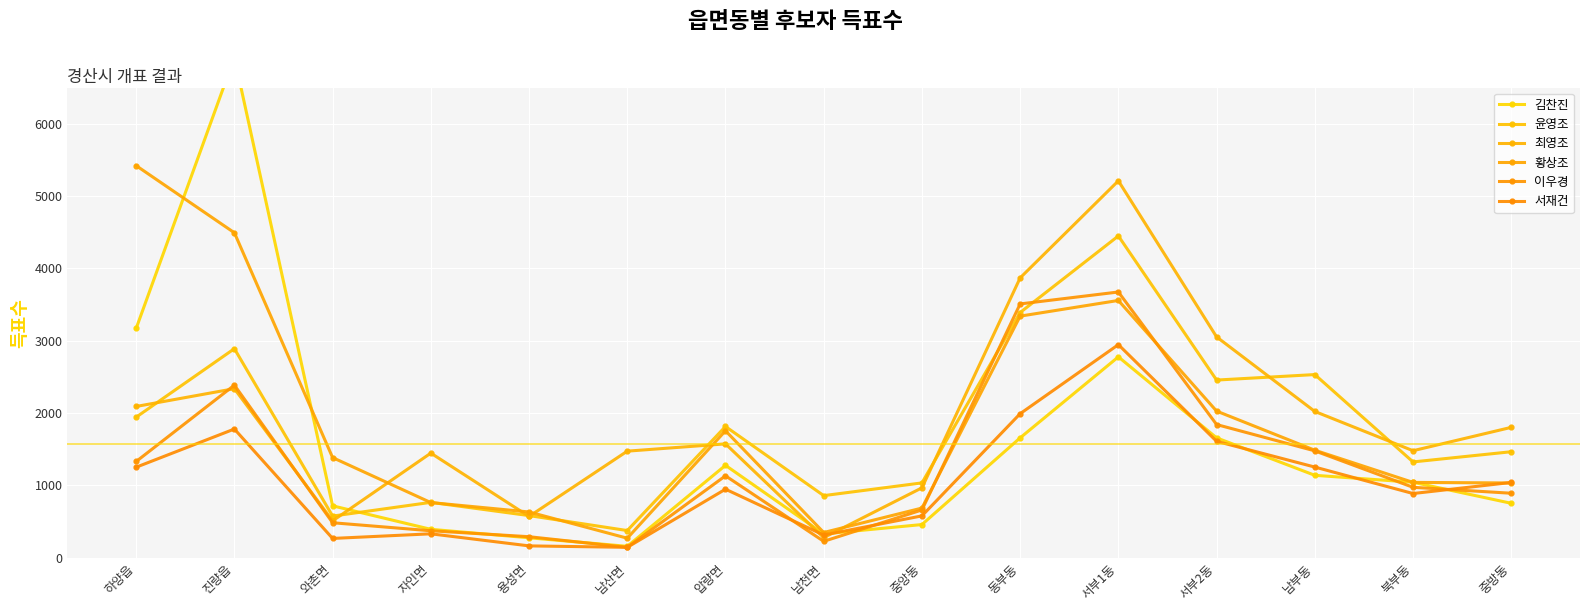

In 최영조, how many points are lower than both neighbors (excluding endpoints)?

4